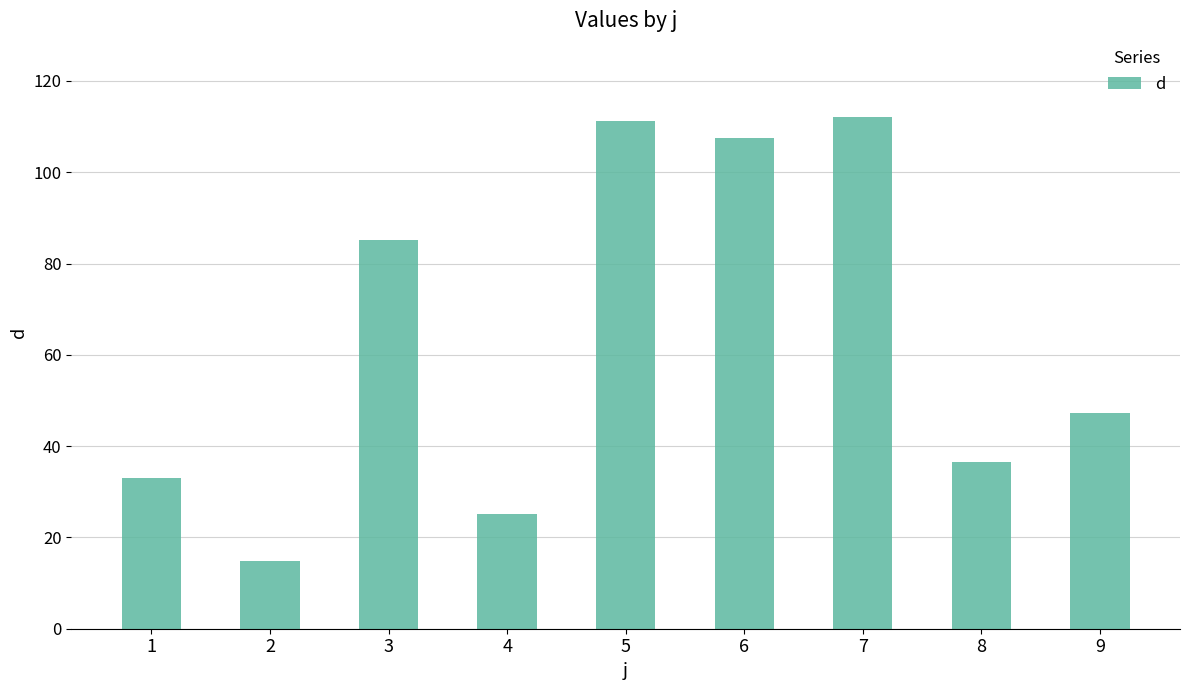

How many categories are shown in the chart?

9